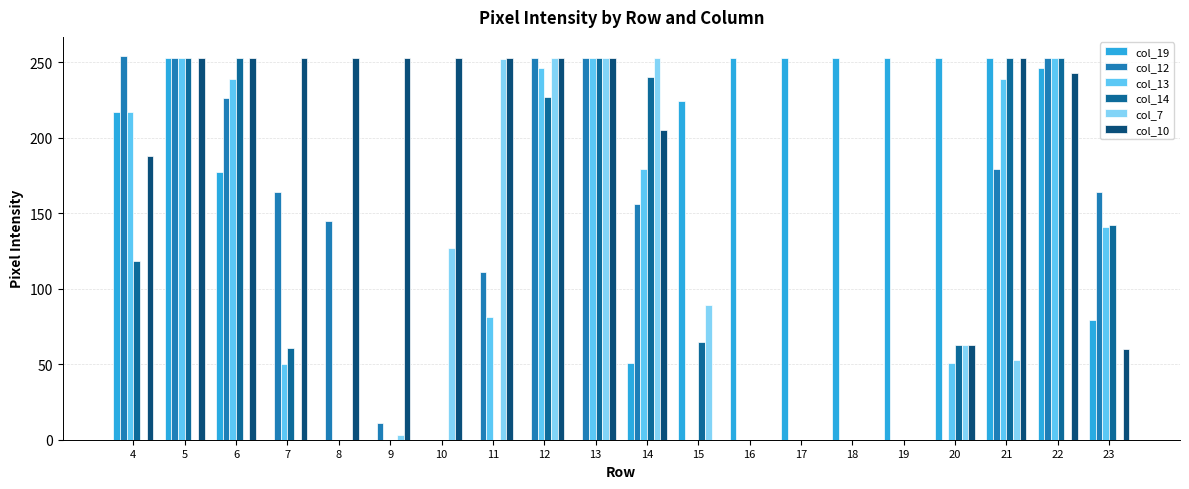

The col_12 series shows 253 at 13. True or false?

True